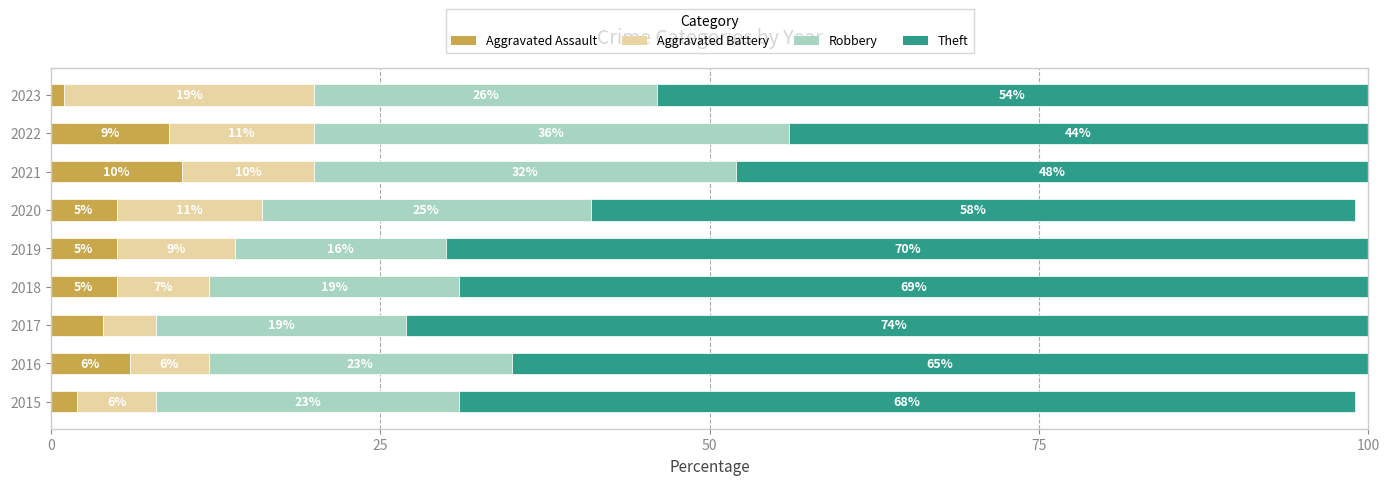

What value does the Aggravated Assault series have at 2018?

5